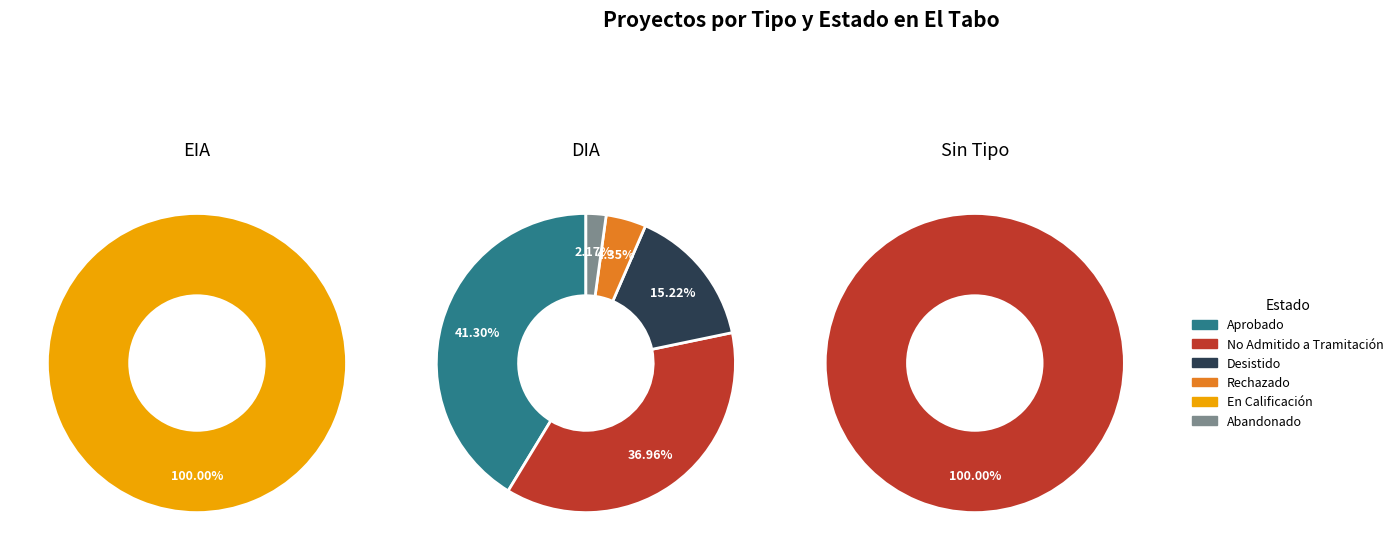

True or false: Desistido accounts for 0% of the total.

True